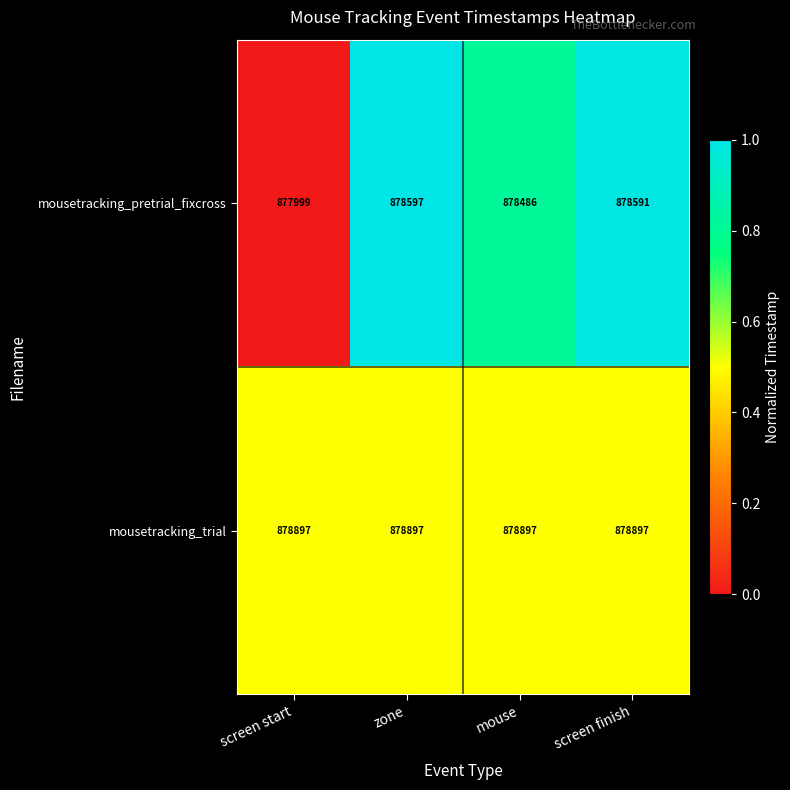

Rank the series by their maximum value, from lowest to highest.

mousetracking_pretrial_fixcross, mousetracking_trial